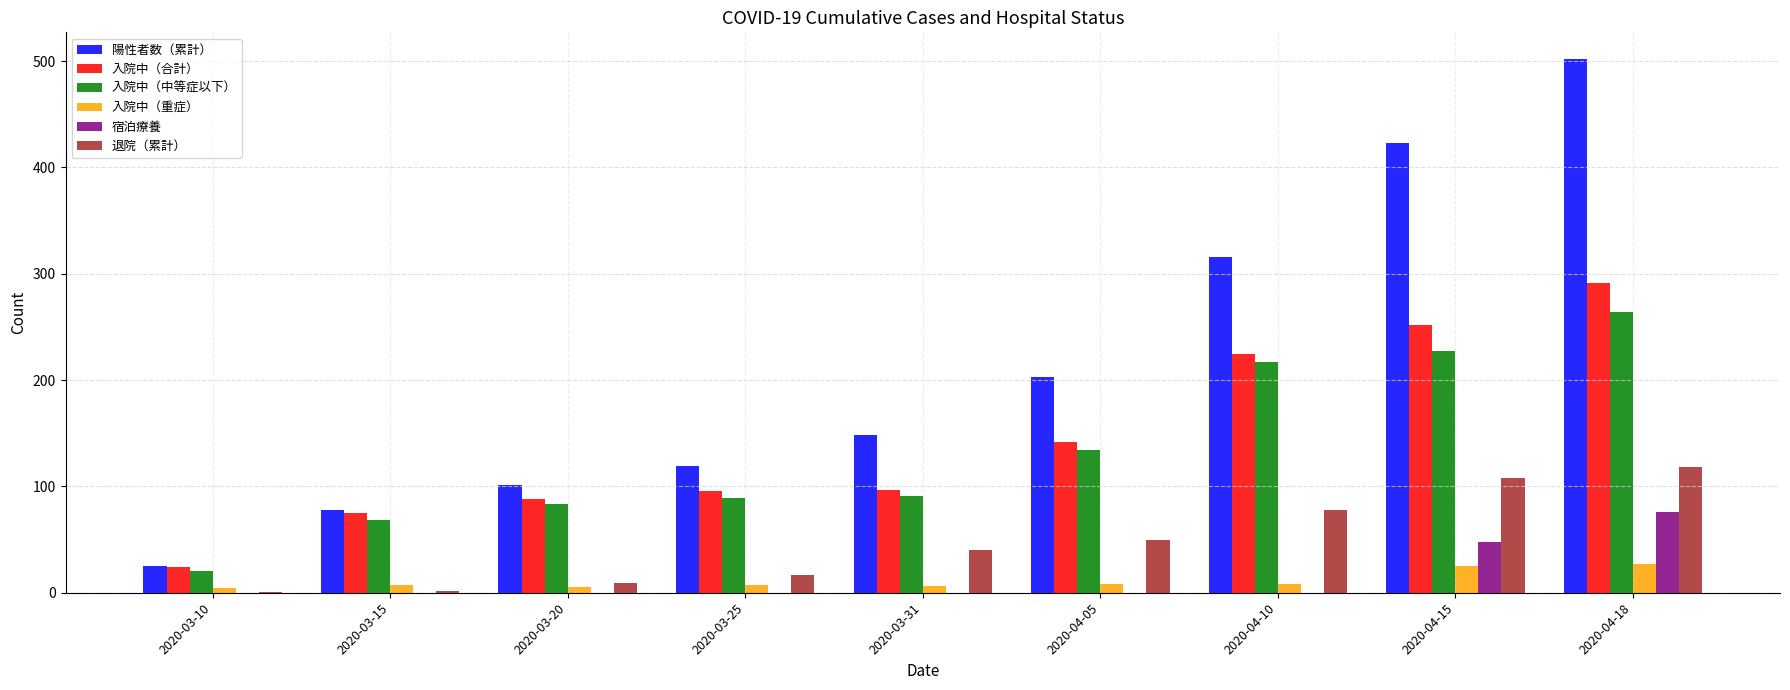

Does the chart contain stacked bars?

No